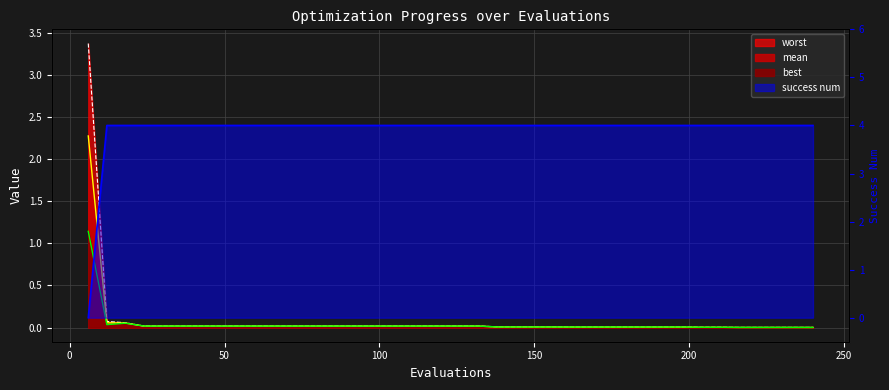

True or false: best and worst cross at least once.

False